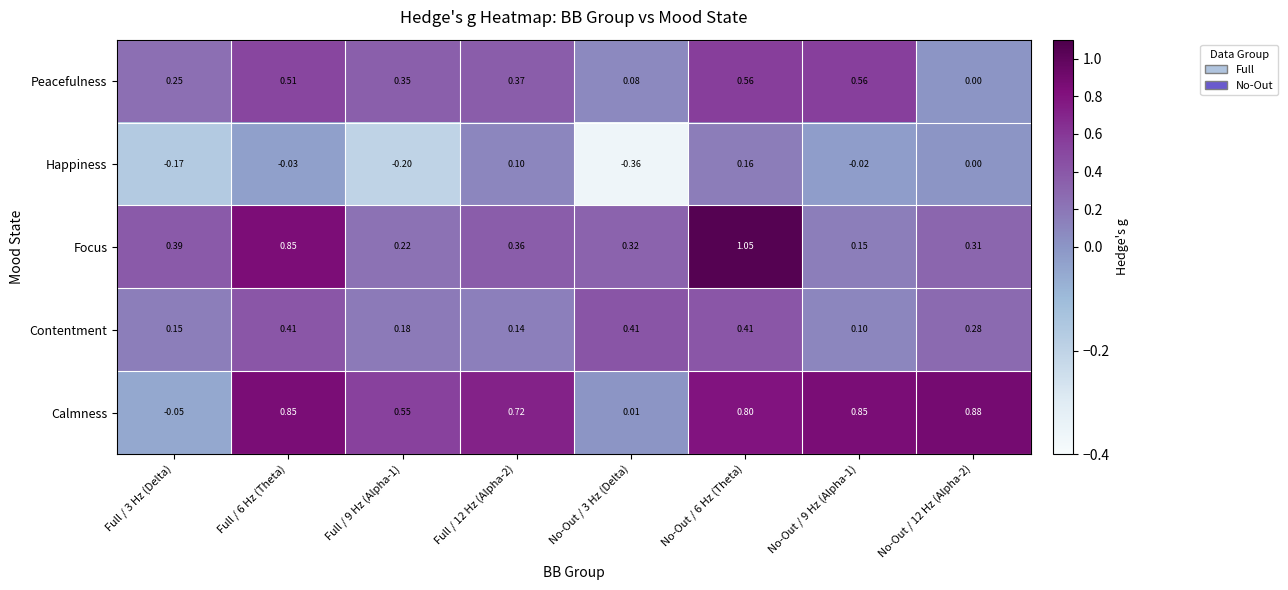

Rank the series by their maximum value, from highest to lowest.

Focus, Calmness, Peacefulness, Contentment, Happiness